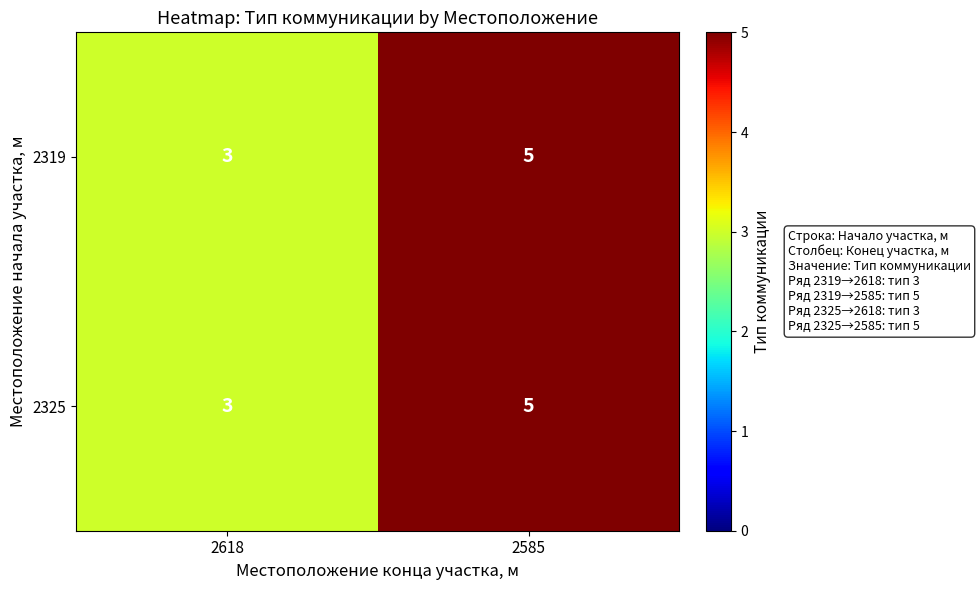

Rank the categories by 2325 value from lowest to highest.

2618, 2585